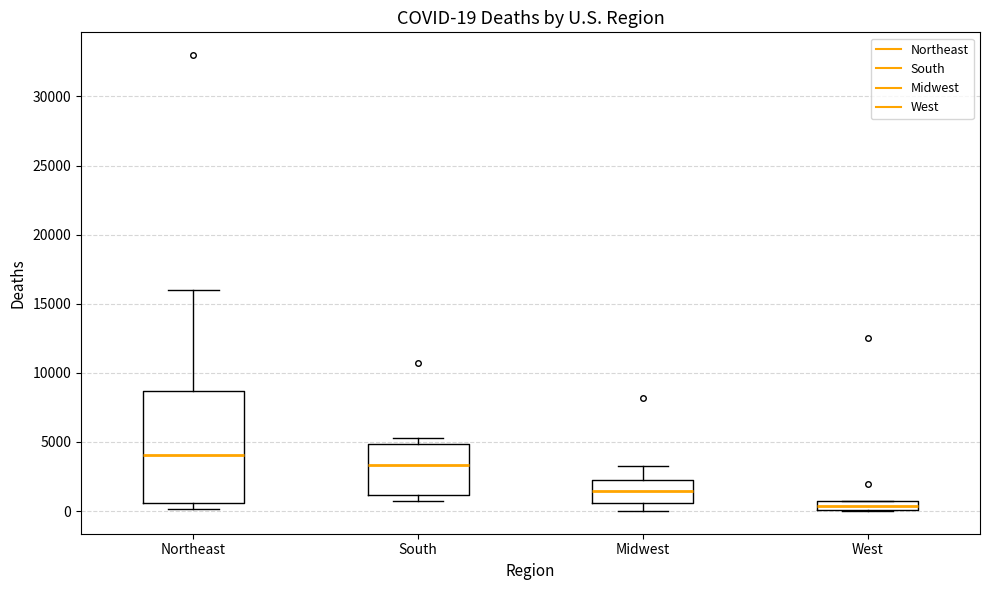

Which box's median line is the lowest?

West